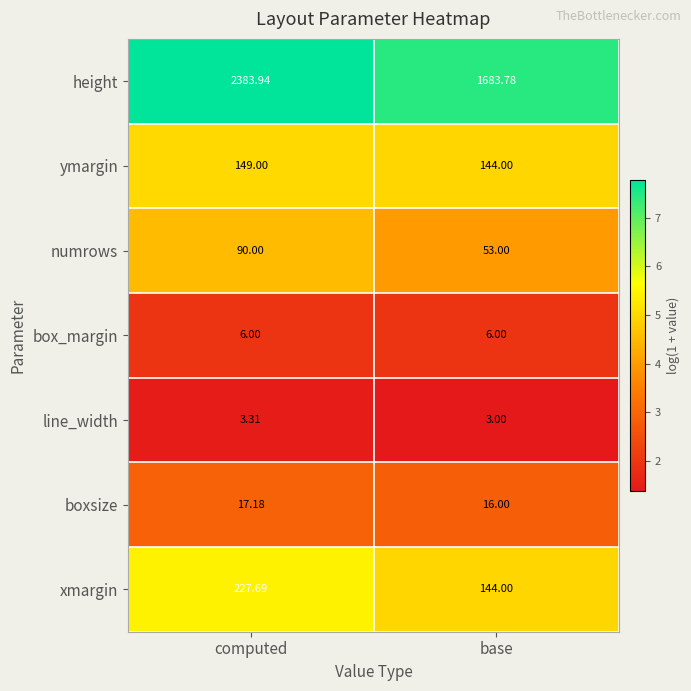

At which category is the sum across all series the highest?

computed